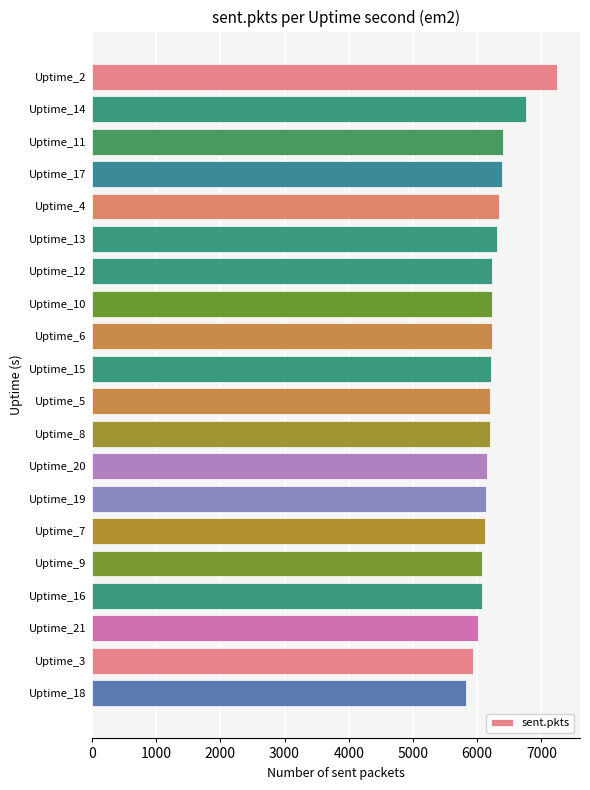

Is it true that the value at Uptime_16 is 6069?

True